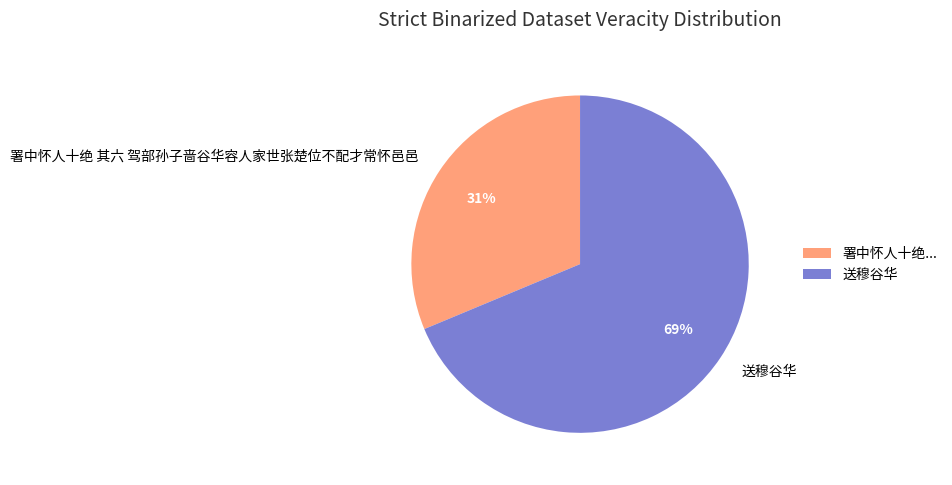

Does any single category account for the majority?

Yes